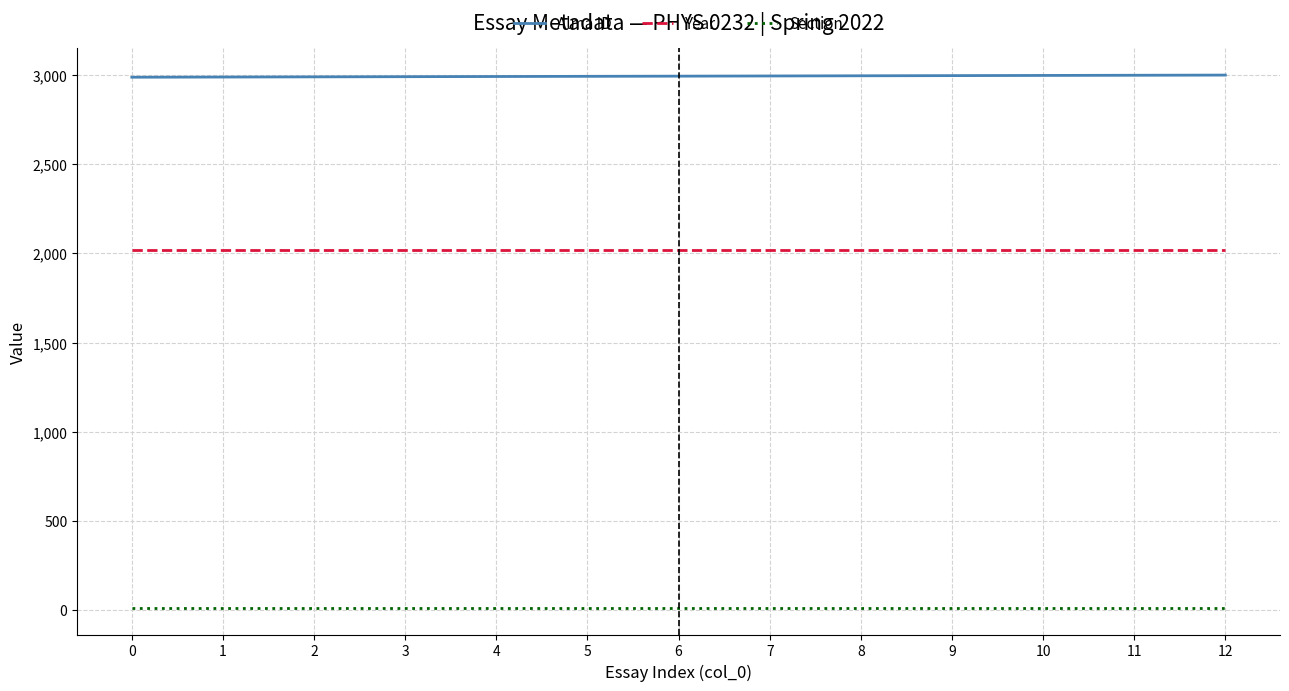

What is the maximum value for Alma ID?

3001